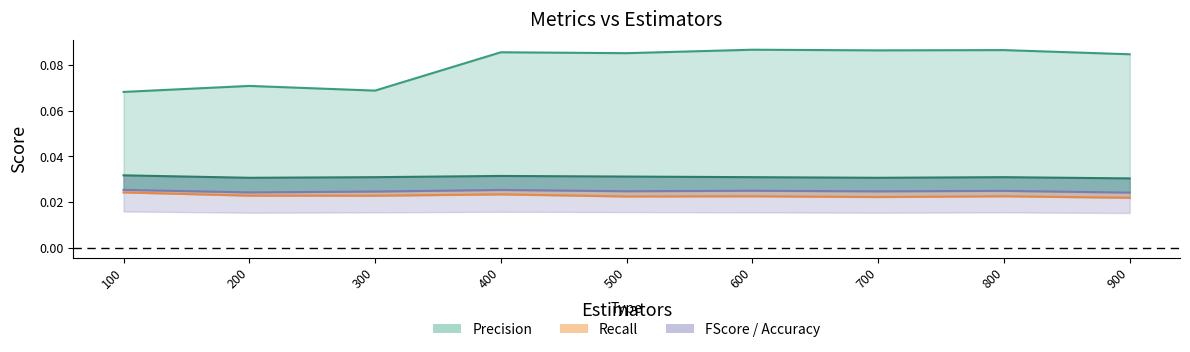

Where is the first local maximum for Precision?

200